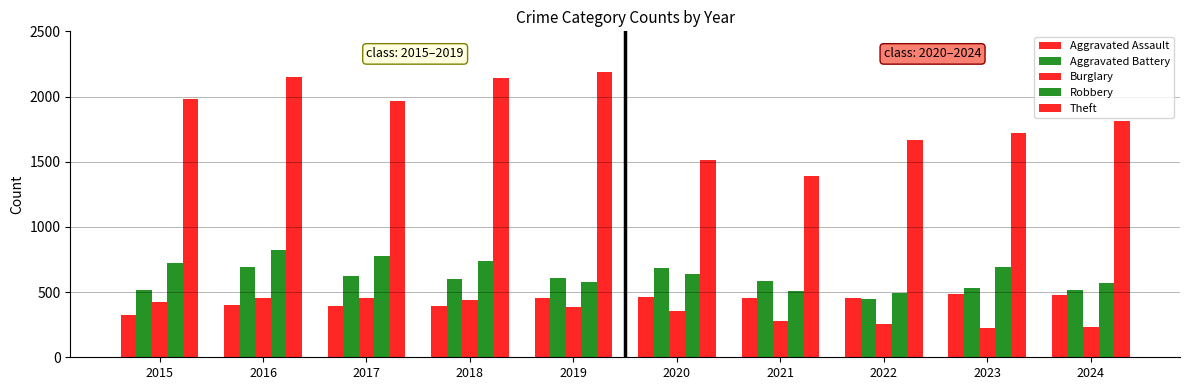

Count the number of categories in the chart.

10